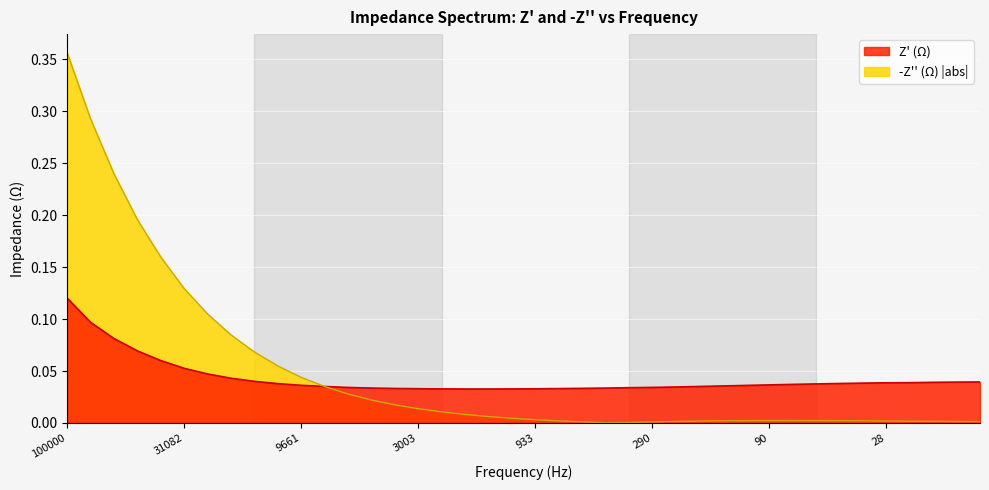

What is the difference between the maximum and minimum values in the -Z'' line series?

0.4